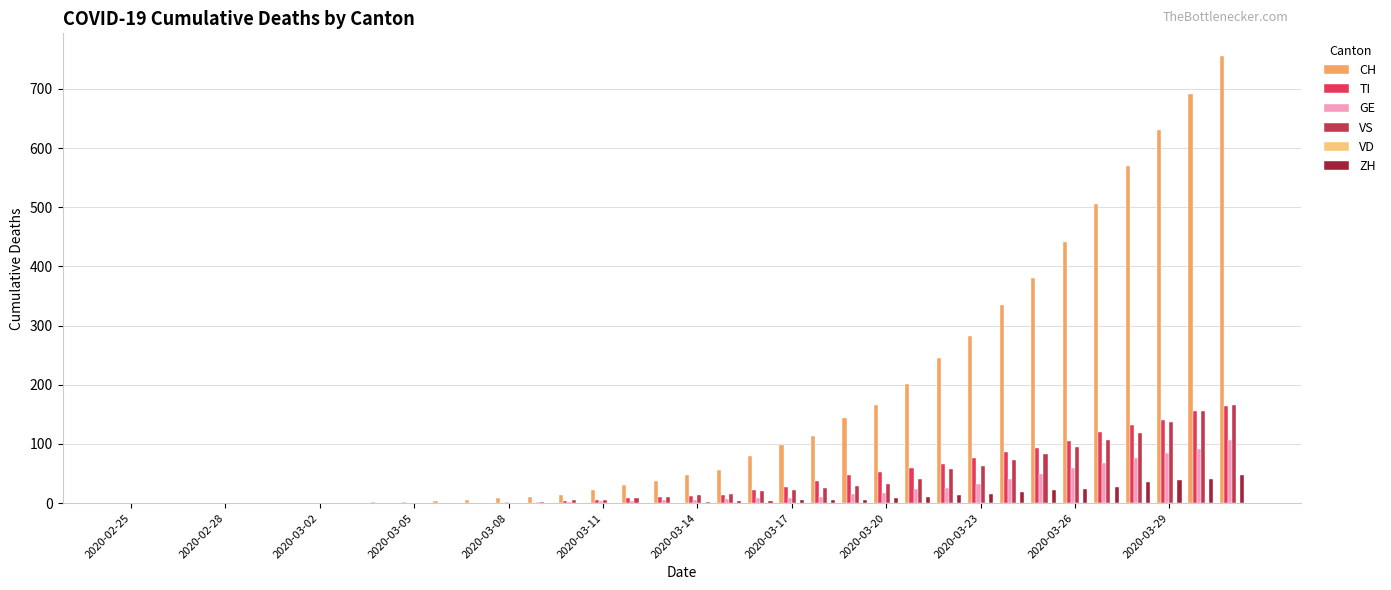

What is the sum of all ZH values?

331